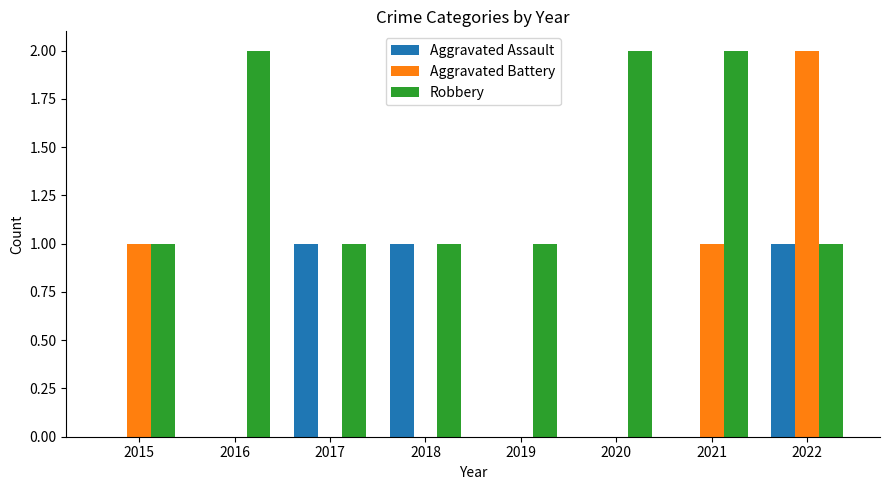

How many Robbery values are between 1 and 2?

8